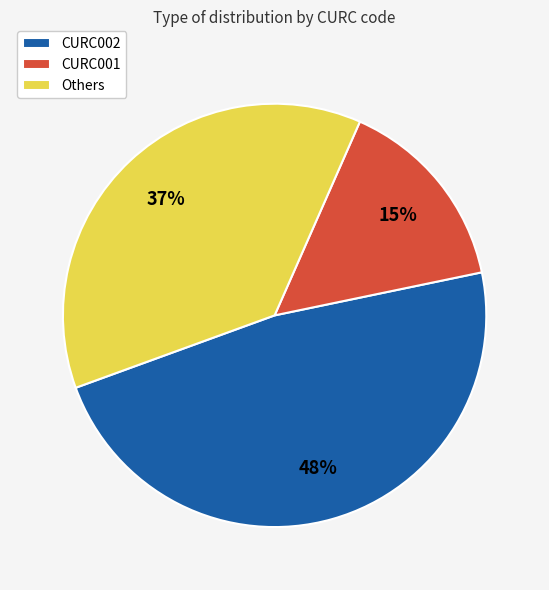

Which slice is the smallest?

CURC001